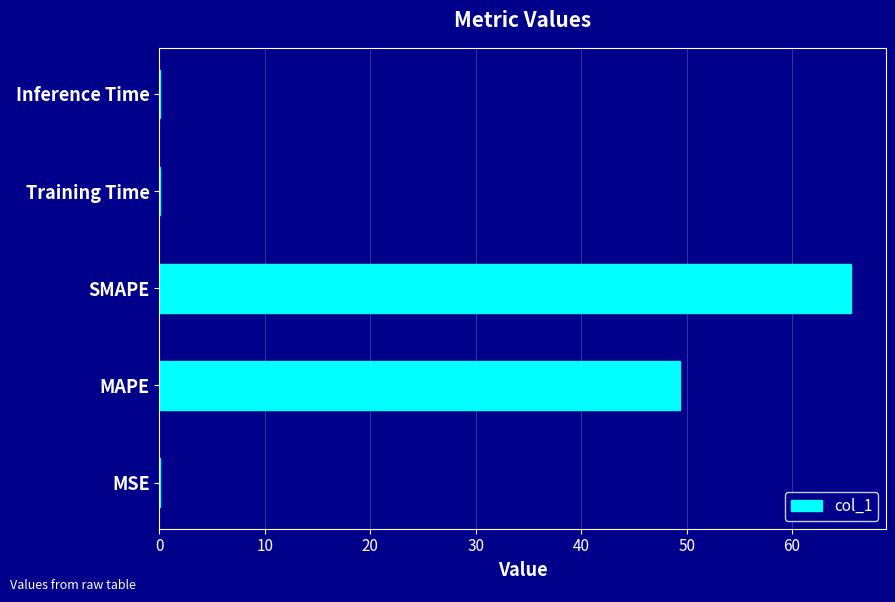

Between Training Time and MAPE, which is larger?

MAPE